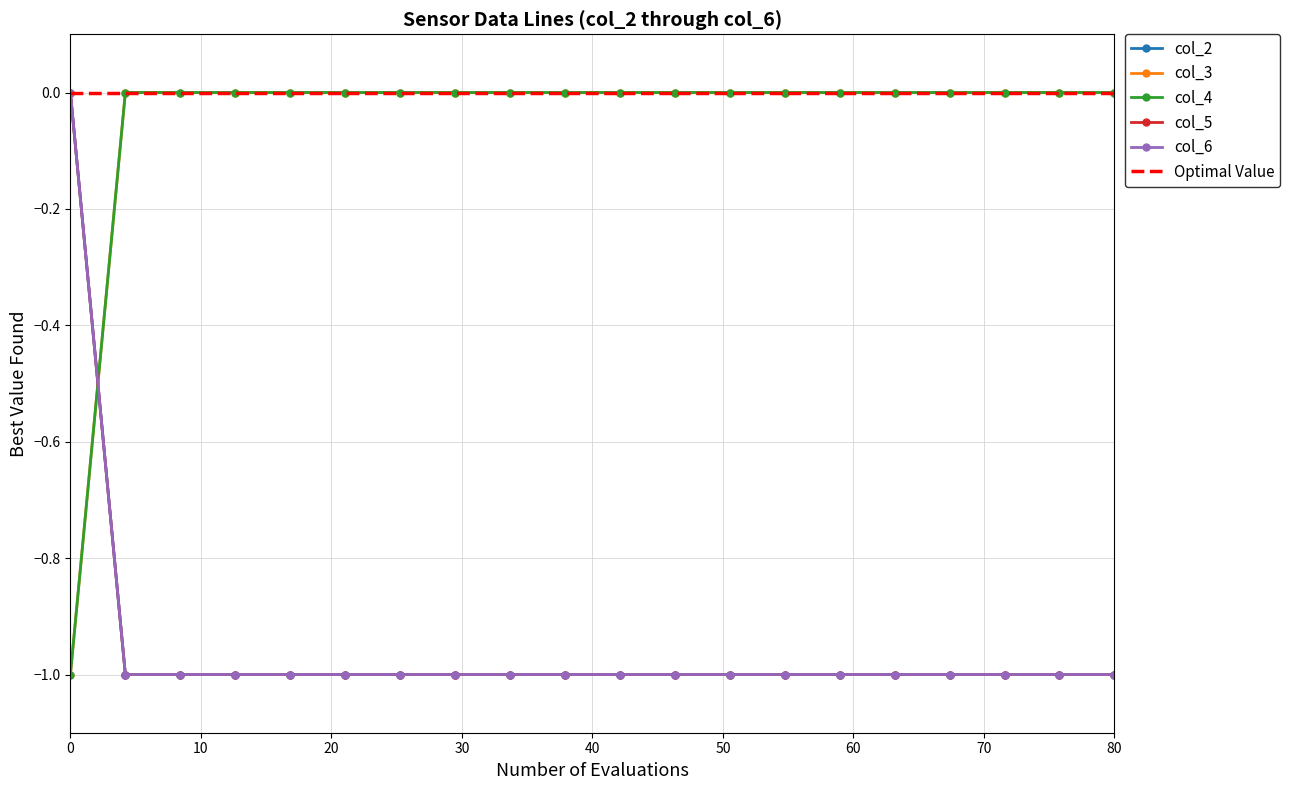

Reading left to right, extract all data points from this chart.

col_2: 0	-1	-1	-1	-1	-1	-1	-1	-1	-1	-1	-1	-1	-1	-1	-1	-1	-1	-1	-1
col_3: -1	0	0	0	0	0	0	0	0	0	0	0	0	0	0	0	0	0	0	0
col_4: -1	0	0	0	0	0	0	0	0	0	0	0	0	0	0	0	0	0	0	0
col_5: 0	-1	-1	-1	-1	-1	-1	-1	-1	-1	-1	-1	-1	-1	-1	-1	-1	-1	-1	-1
col_6: 0	-1	-1	-1	-1	-1	-1	-1	-1	-1	-1	-1	-1	-1	-1	-1	-1	-1	-1	-1